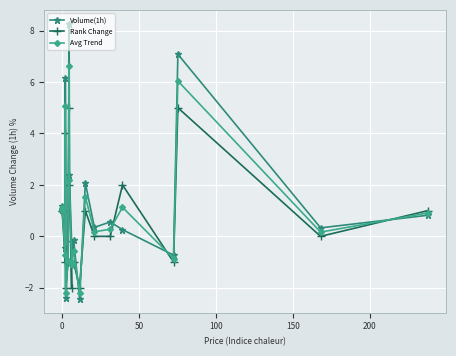

At how many categories does at least one series exceed 8?

1